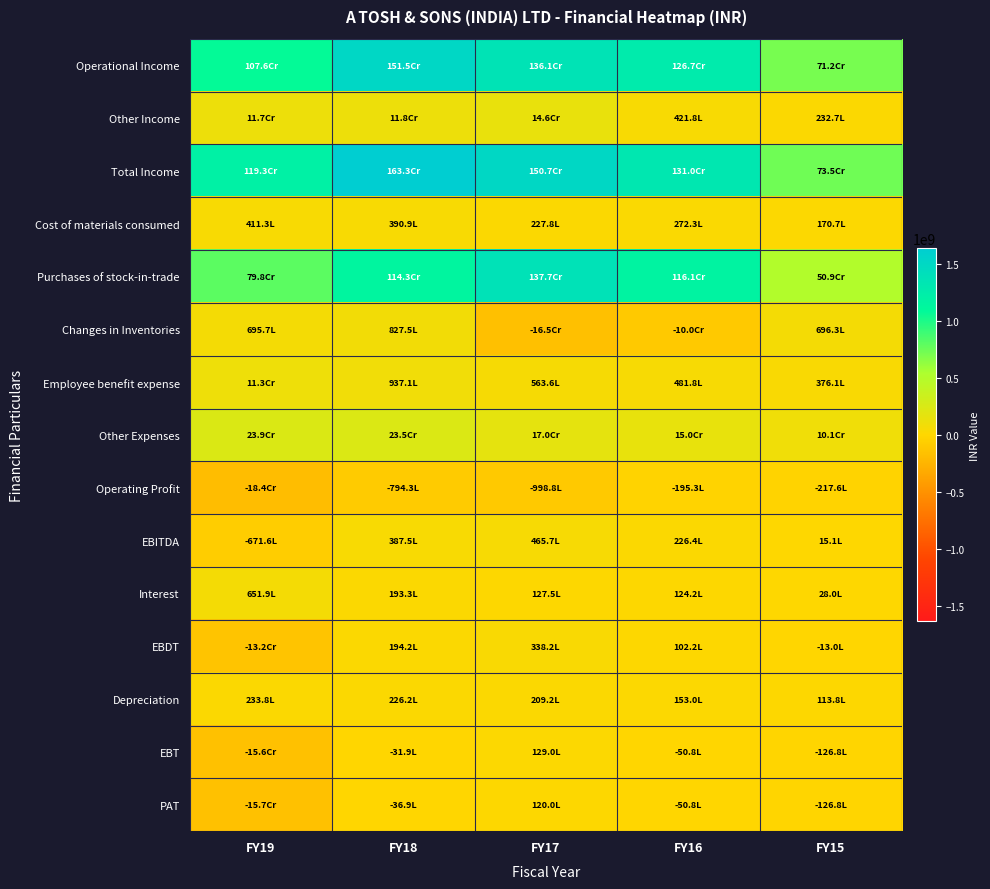

Reading left to right, transcribe all the data shown in this chart.

Operational Income: FY19=1076288235	FY18=1514629711	FY17=1360966669	FY16=1267403712	FY15=712042760
Other Income: FY19=117208149	FY18=118187268	FY17=146452820	FY16=42175756	FY15=23265657
Total Income: FY19=1193496384	FY18=1632816979	FY17=1507419489	FY16=1309579468	FY15=735308417
Cost of materials consumed: FY19=41127198	FY18=39092740	FY17=22779916	FY16=27229435	FY15=17065925
Purchases of stock-in-trade: FY19=797907690	FY18=1143146211	FY17=1377019269	FY16=1161356916	FY15=508929368
Changes in Inventories: FY19=69569825	FY18=82745394	FY17=-165326174	FY16=-100333248	FY15=69631536
Employee benefit expense: FY19=112797302	FY18=93706028	FY17=56355185	FY16=48182271	FY15=37611138
Other Expenses: FY19=239256163	FY18=235373030	FY17=170017226	FY16=150499401	FY15=100563997
Operating Profit: FY19=-184369943	FY18=-79433692	FY17=-99878753	FY16=-19531063	FY15=-21759204
EBITDA: FY19=-67161794	FY18=38753576	FY17=46574067	FY16=22644693	FY15=1506453
Interest: FY19=65186045	FY18=19331576	FY17=12754359	FY16=12422762	FY15=2802633
EBDT: FY19=-132347839	FY18=19422000	FY17=33819708	FY16=10221931	FY15=-1296180
Depreciation: FY19=23381880	FY18=22616285	FY17=20921552	FY16=15300173	FY15=11379630
EBT: FY19=-155729719	FY18=-3194285	FY17=12898156	FY16=-5078242	FY15=-12675810
PAT: FY19=-157221936	FY18=-3688726	FY17=11998156	FY16=-5078242	FY15=-12675810